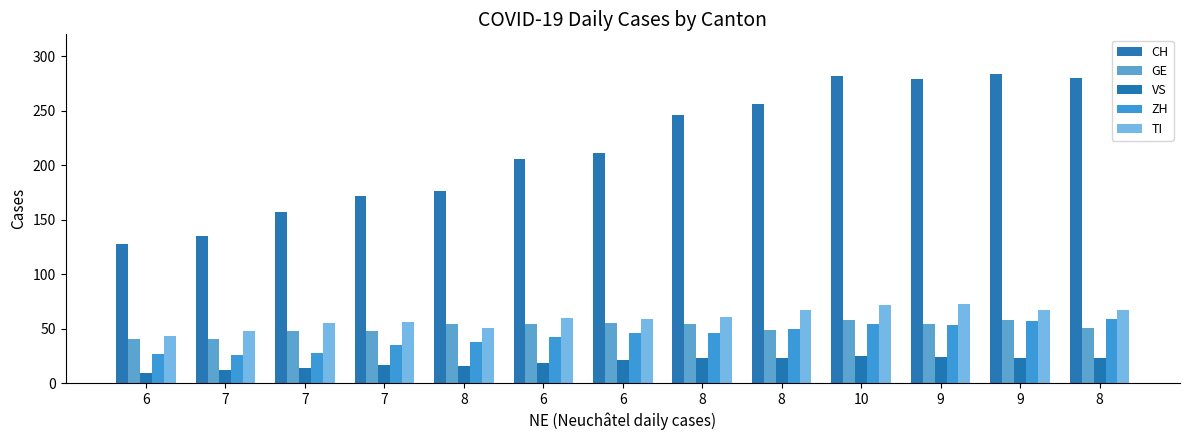

What is the difference between the second highest and minimum values in the TI series?

29